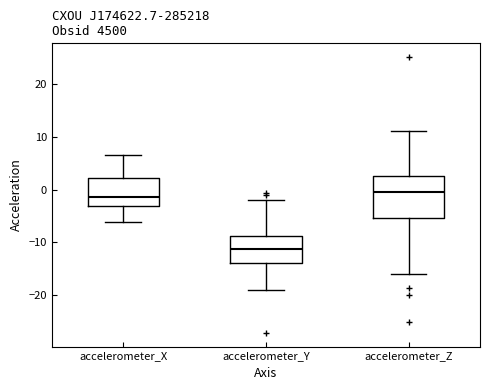

Where does the upper whisker of the box for accelerometer_Y end on the y-axis? The values are not printed on the chart, so give them approximately, as read against the axis.

-2